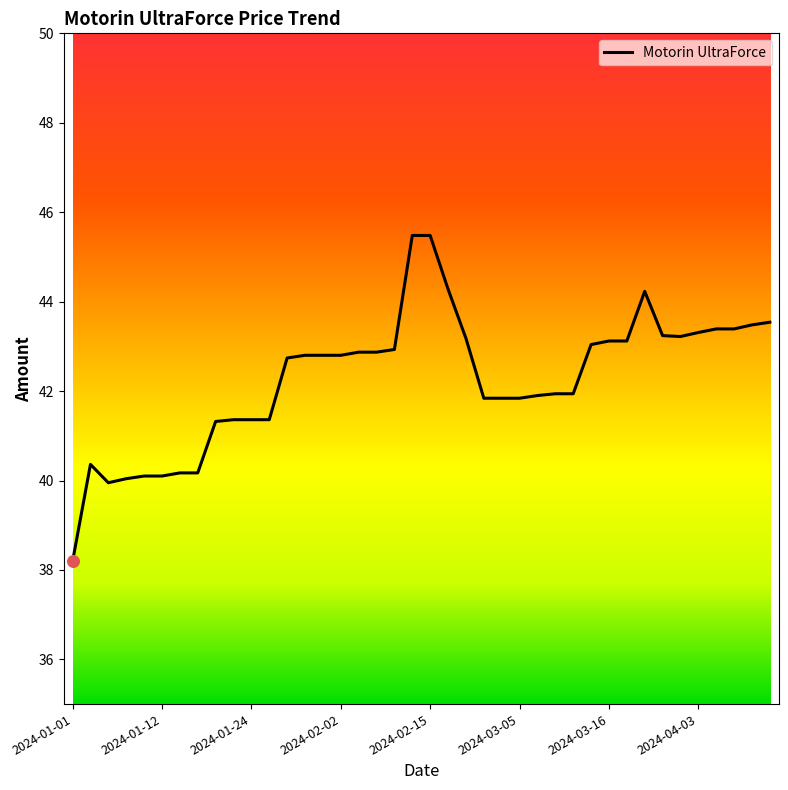

What is the minimum value shown in the chart?

38.2